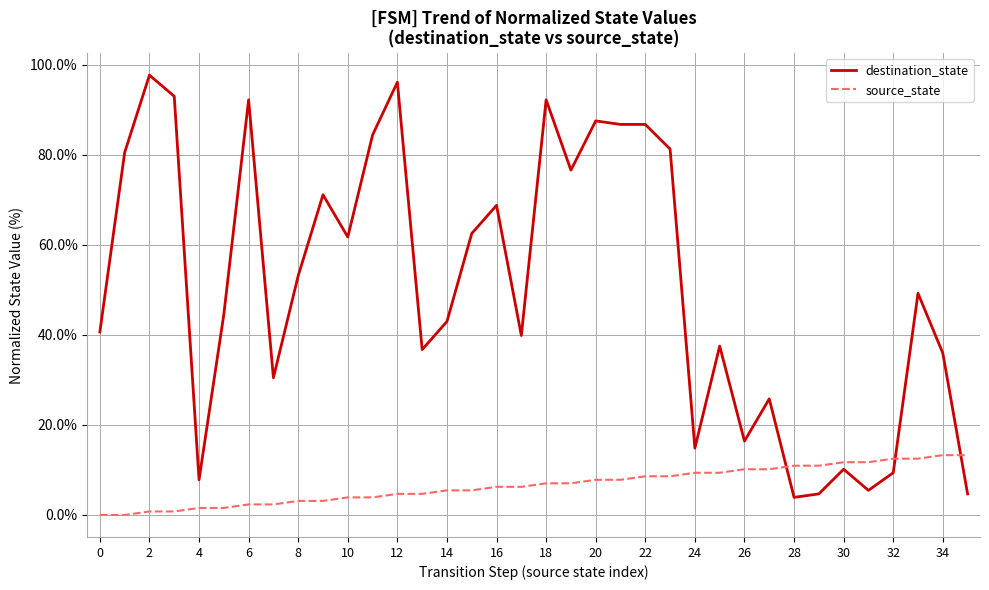

Does the chart display data point markers on the line(s)?

No